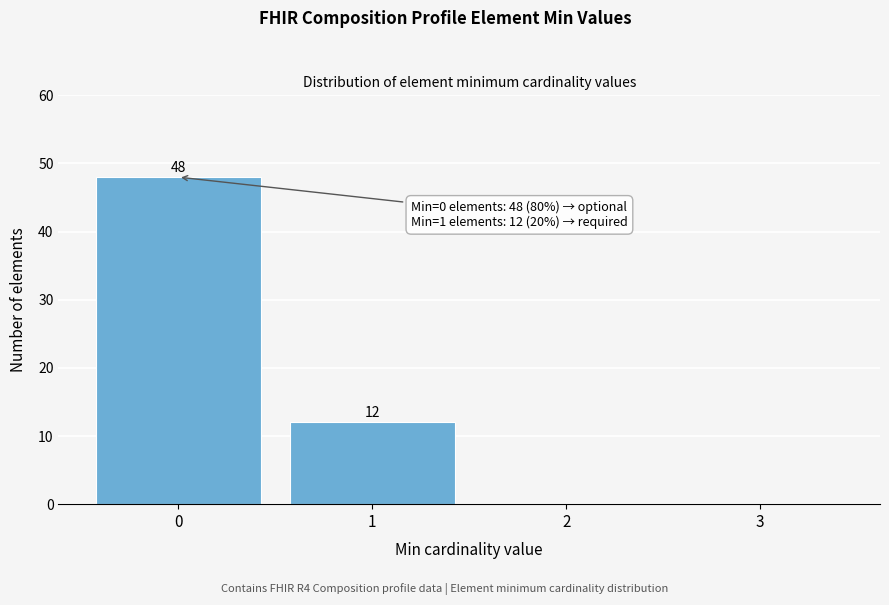

Over which range of the x-axis is the bar tallest?

-0.5 to 0.5